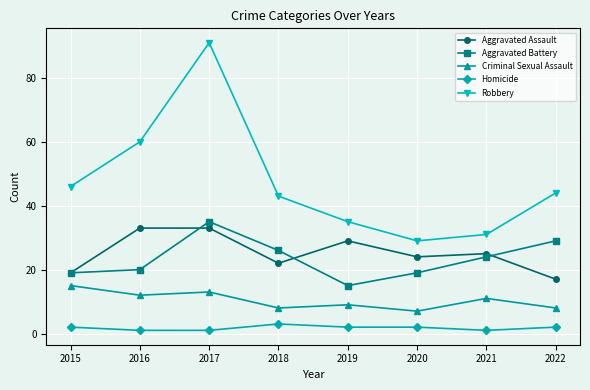

True or false: Homicide has a value of 1 at 2016.

True